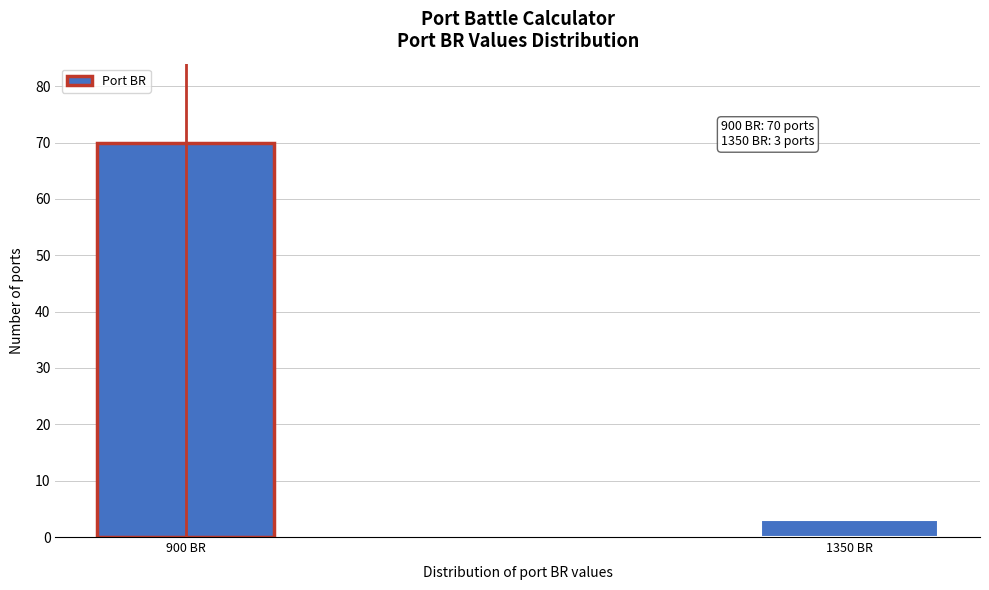

Reading left to right, transcribe all the data shown in this chart.

900 BR=70	1350 BR=3